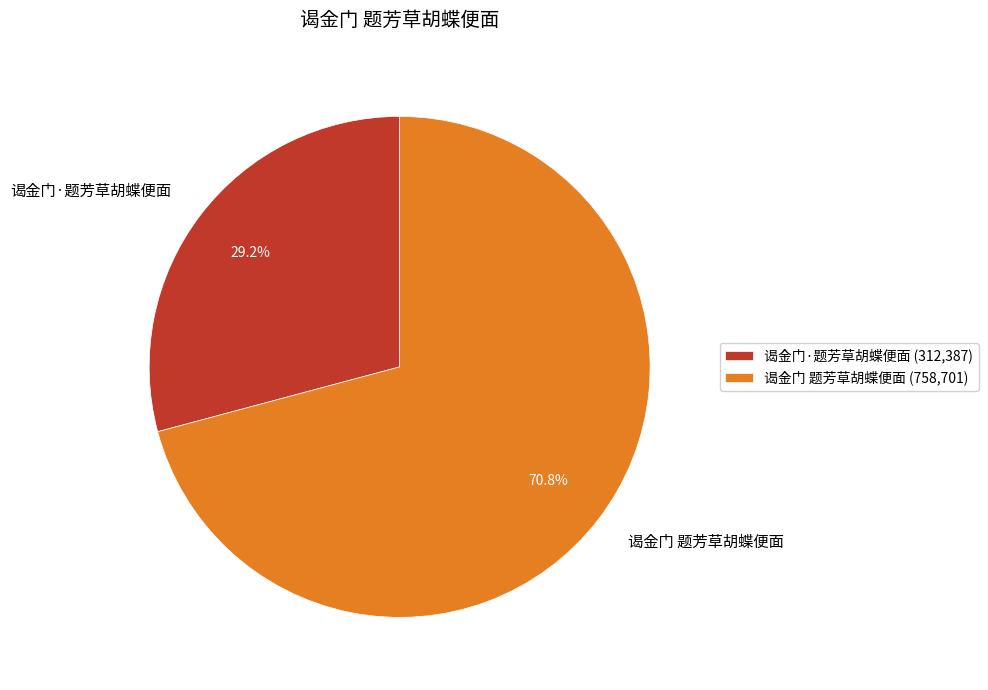

What percentage is the 谒金门 题芳草胡蝶便面 slice, to the nearest percent?

71%